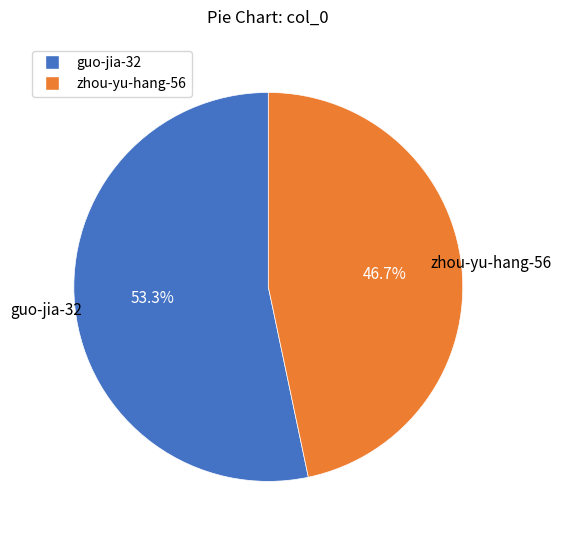

To the nearest percent, what portion does zhou-yu-hang-56 represent?

47%